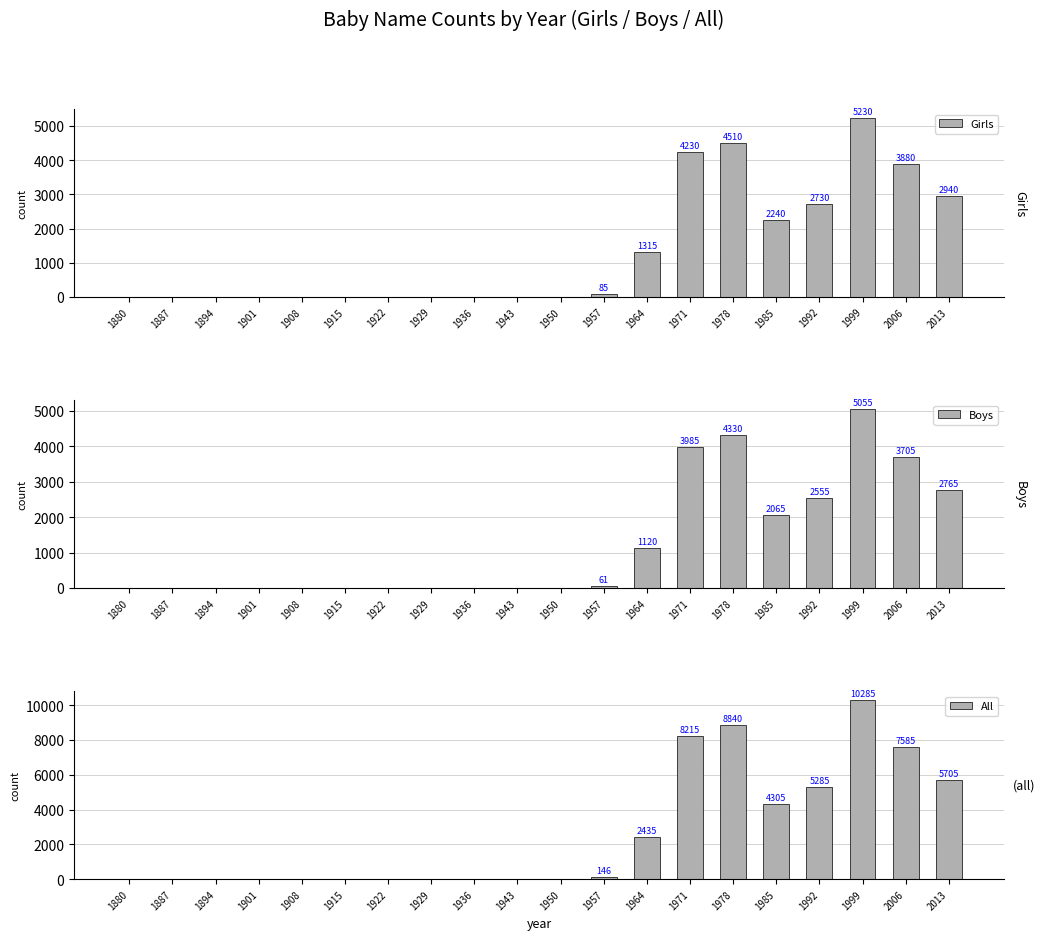

How many distinct data groups are displayed?

3